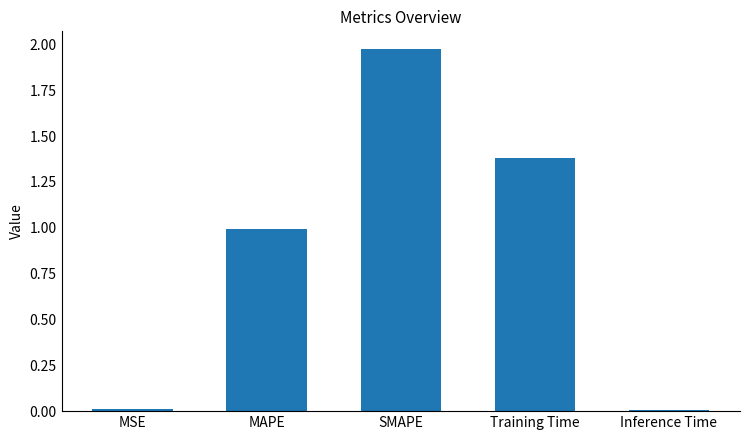

True or false: the data shows 0.0 at Inference Time.

True